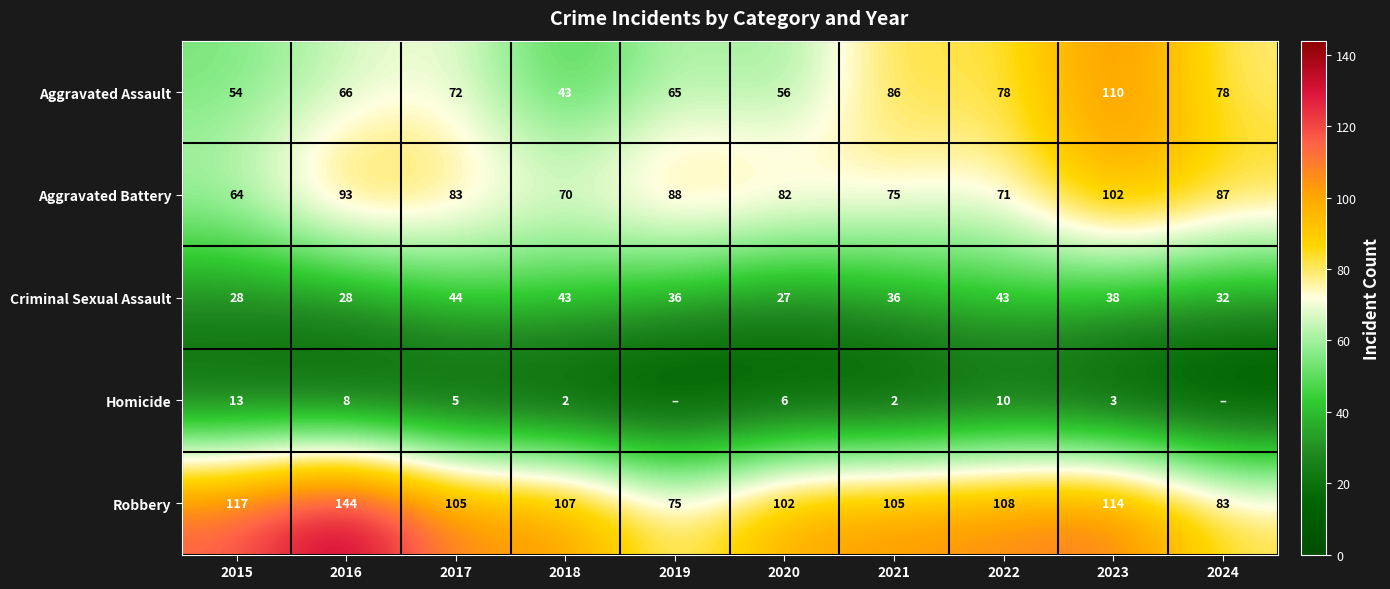

Which category has the lowest value across all series?

2019